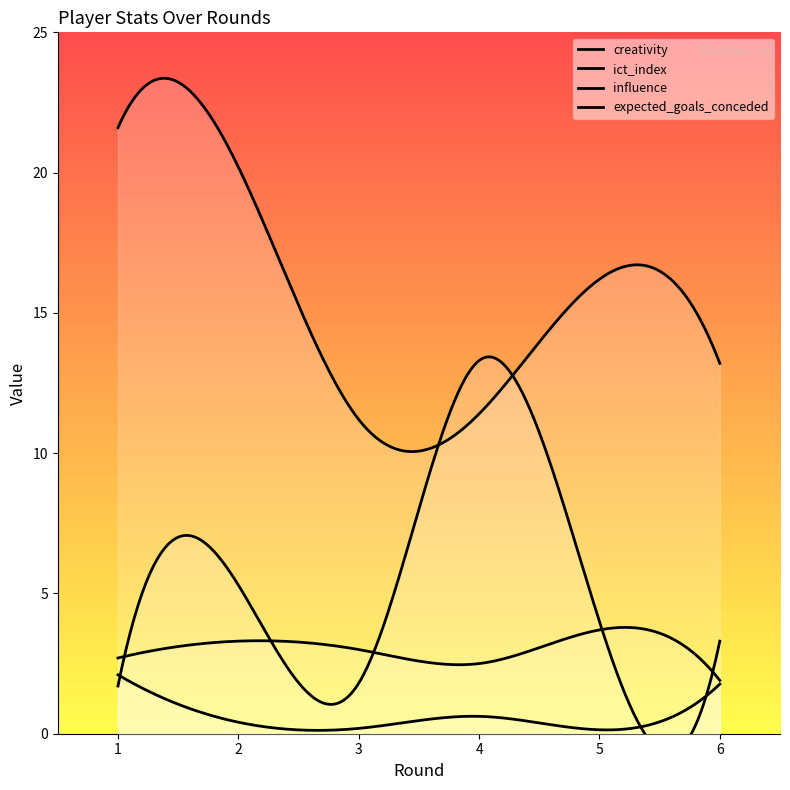

What is the difference between the maximum and minimum values in the influence series?

10.4